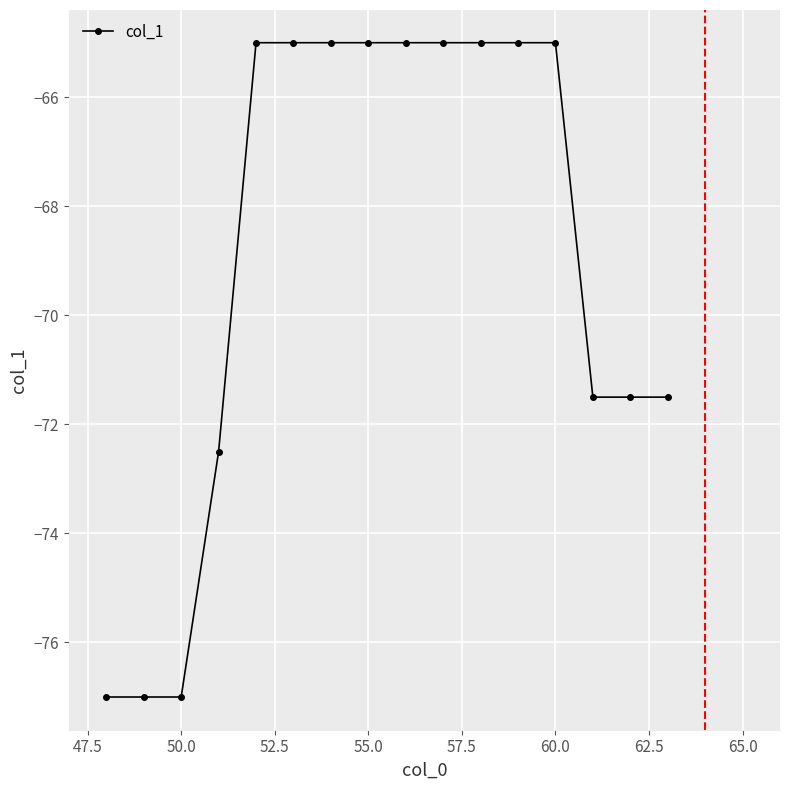

How many lines are shown in the chart?

1